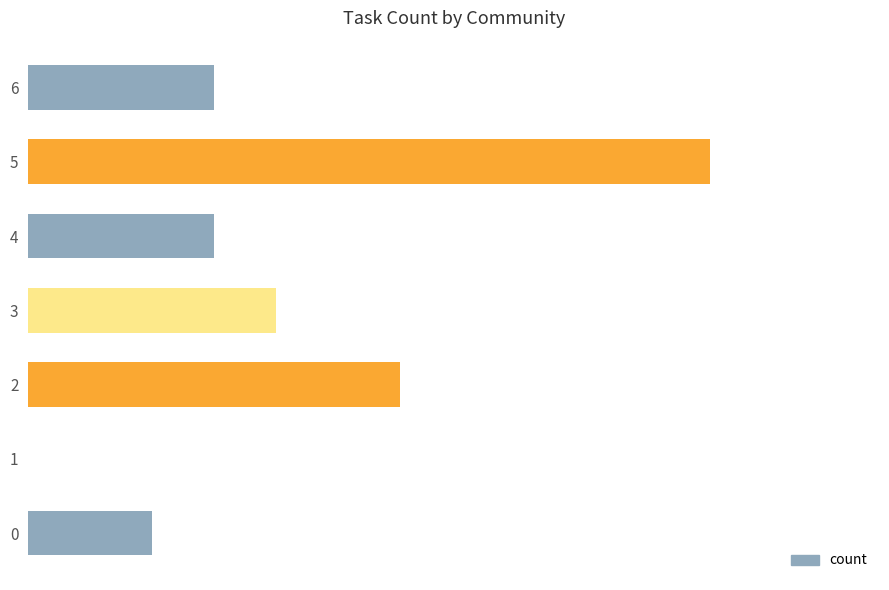

Rank the categories by value from highest to lowest.

1, 5, 2, 3, 4, 6, 0